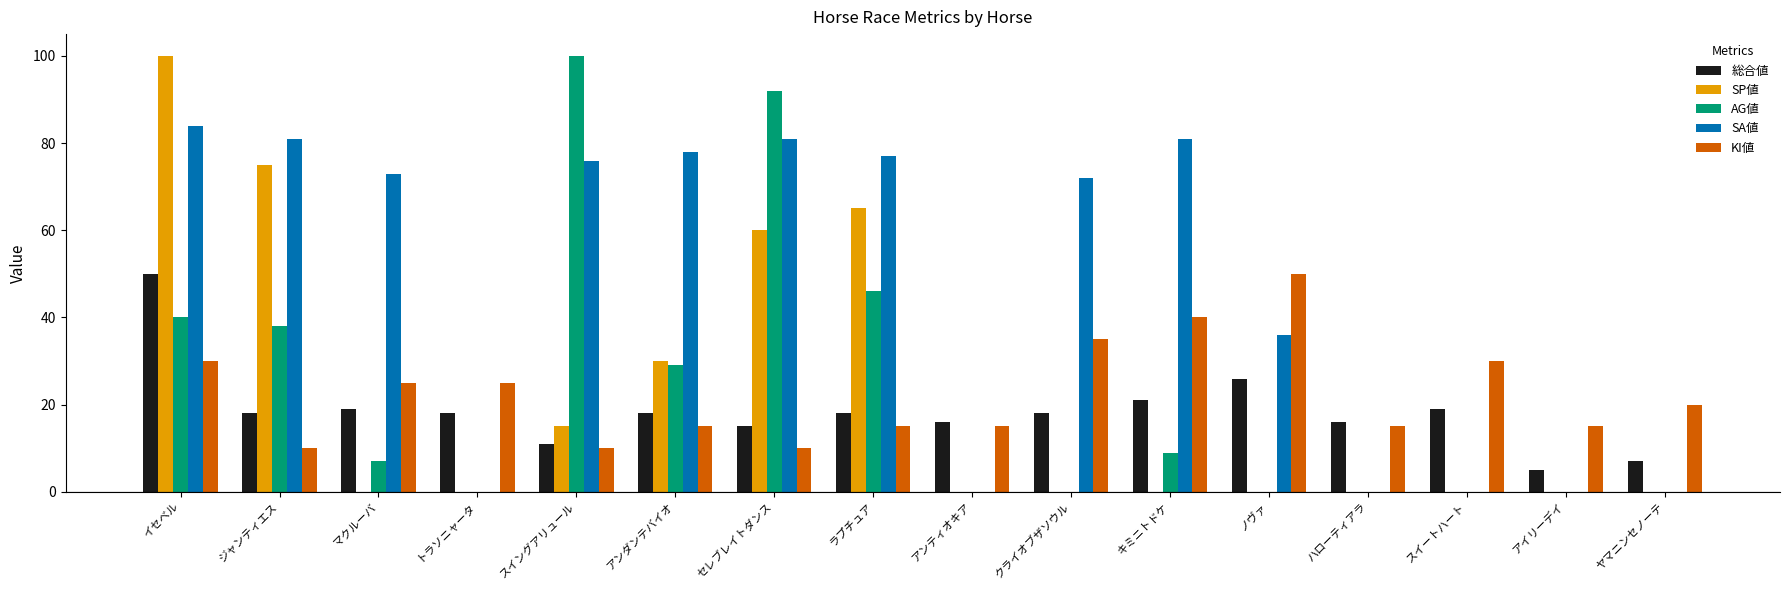

Which series changed the most between セレブレイトダンス and ヤマニンセノーテ?

AG値